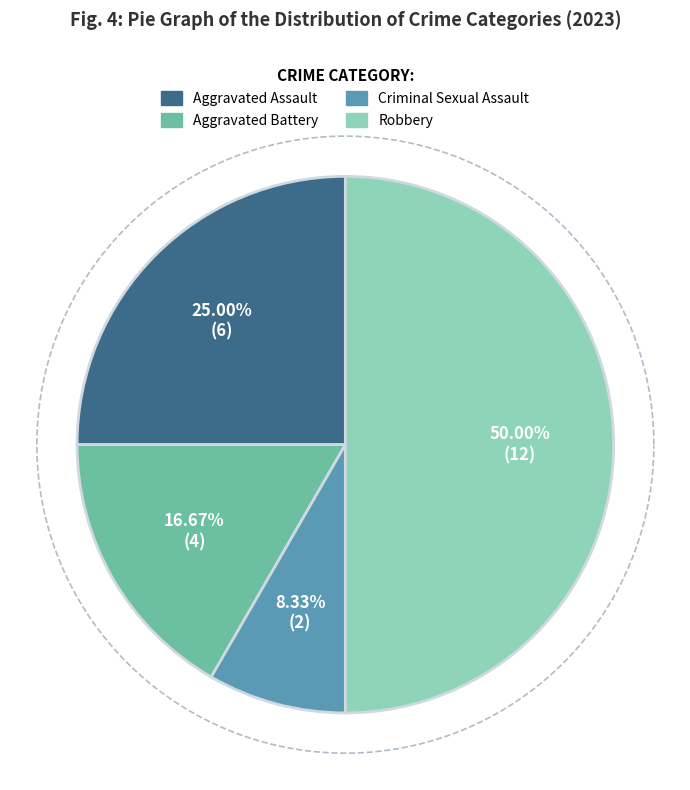

Rank the categories by value from highest to lowest.

Robbery, Aggravated Assault, Aggravated Battery, Criminal Sexual Assault